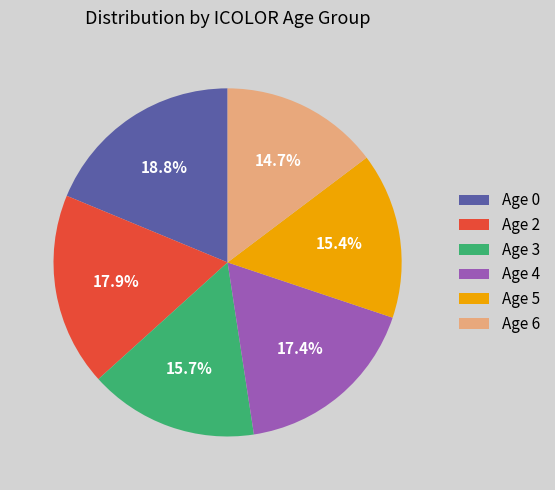

Which category has the biggest portion of the pie?

Age 0